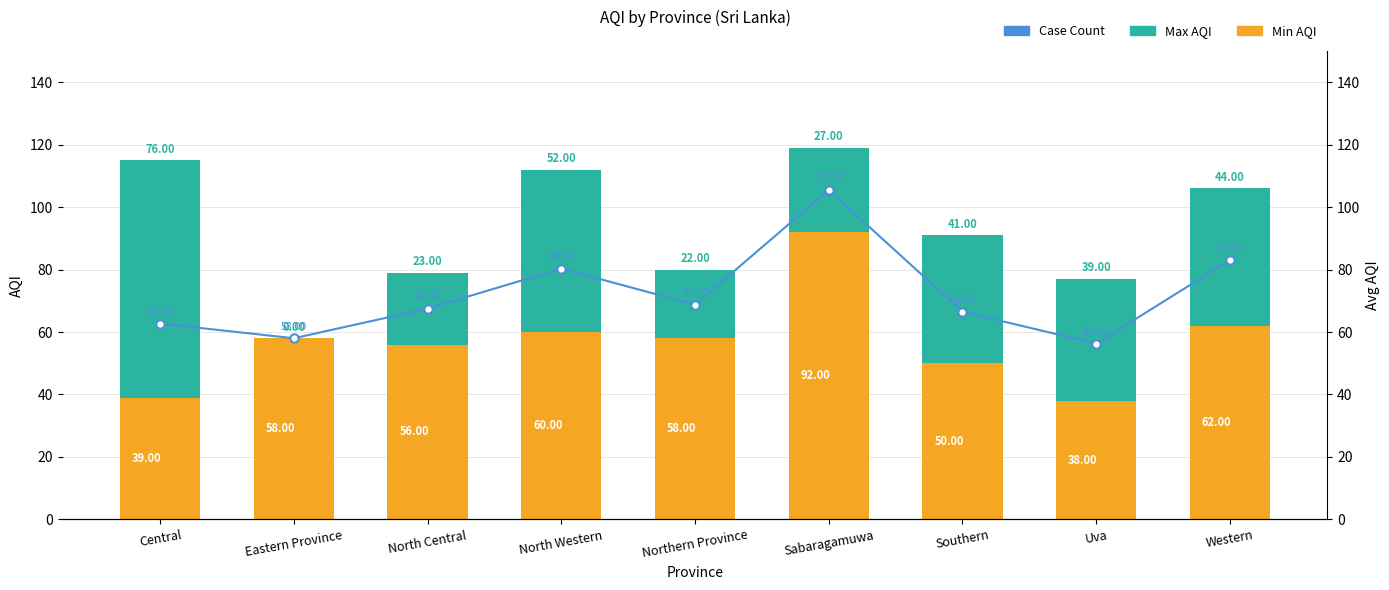

At how many categories does at least one series exceed 54?

9